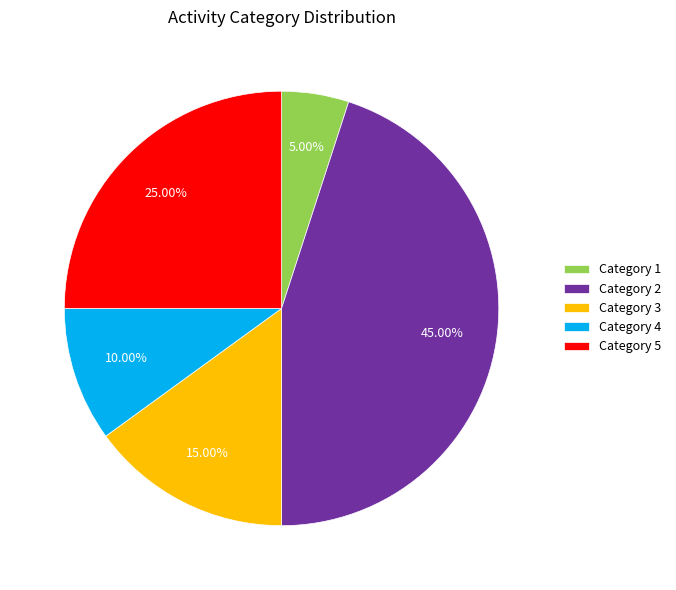

What is the largest slice in the pie chart?

Category 2